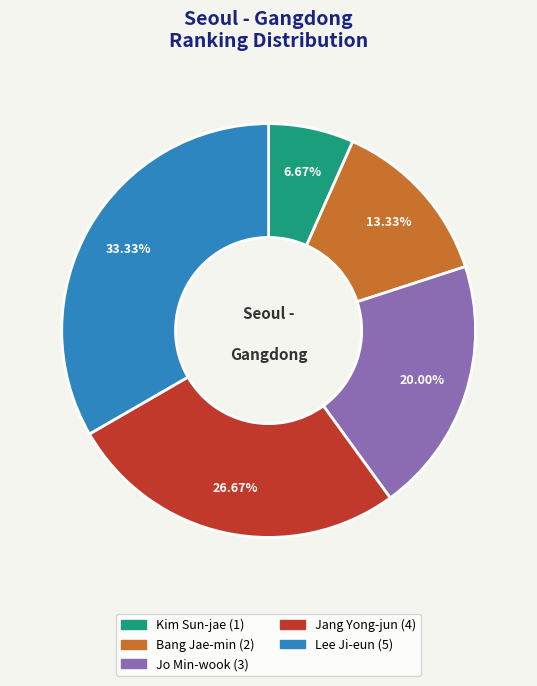

What percentage is NOT represented by Kim Sun-jae?

93.3%